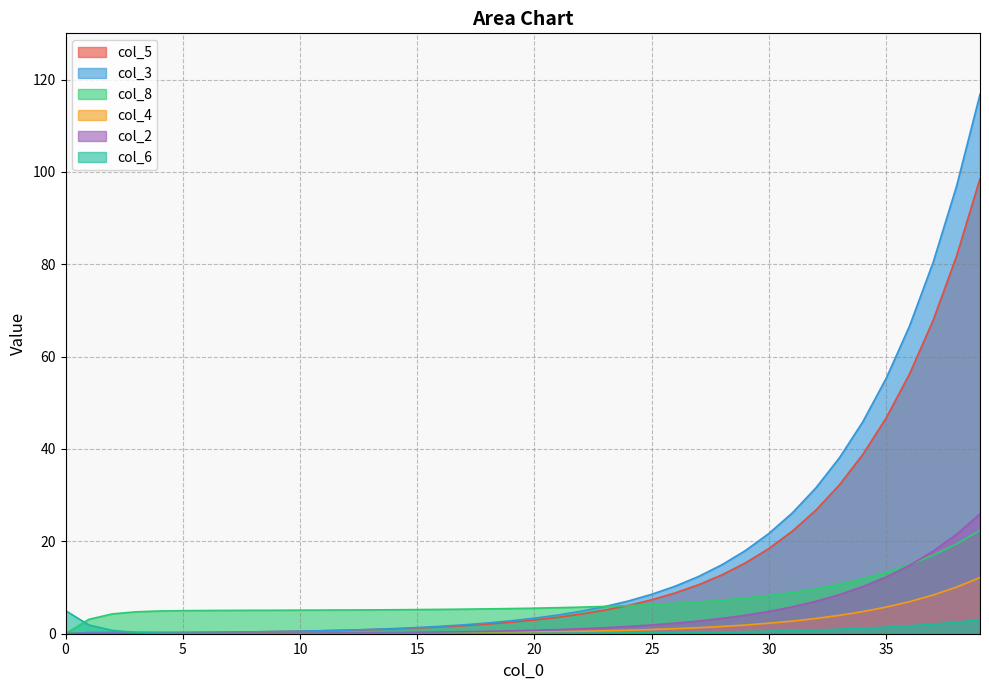

Reading right to left, extract all data points from this chart.

col_5: 98.5	81.8	67.9	56.3	46.7	38.8	32.2	26.8	22.2	18.5	15.3	12.8	10.6	8.8	7.3	6.1	5.1	4.3	3.6	3.0	2.5	2.1	1.8	1.5	1.2	1.1	0.9	0.8	0.6	0.5	0.5	0.4	0.3	0.3	0.2	0.2	0.1	0.1	0.0	0.0
col_3: 116.8	96.9	80.4	66.7	55.3	45.9	38.1	31.6	26.2	21.7	18.0	14.9	12.4	10.3	8.5	7.1	5.9	4.9	4.0	3.4	2.8	2.3	1.9	1.6	1.3	1.1	0.9	0.8	0.7	0.6	0.5	0.4	0.4	0.3	0.3	0.3	0.3	0.3	0.3	0.0
col_8: 22.4	19.4	17.0	14.9	13.3	11.9	10.7	9.7	8.9	8.3	7.7	7.3	6.9	6.6	6.3	6.1	5.9	5.8	5.6	5.5	5.5	5.4	5.3	5.3	5.2	5.2	5.2	5.1	5.1	5.1	5.1	5.1	5.0	5.0	5.0	4.9	4.7	4.3	3.1	0.0
col_4: 12.2	10.1	8.4	7.0	5.8	4.8	4.0	3.3	2.7	2.3	1.9	1.6	1.3	1.1	0.9	0.8	0.6	0.5	0.4	0.4	0.3	0.3	0.2	0.2	0.1	0.1	0.1	0.1	0.1	0.1	0.1	0.1	0.0	0.0	0.0	0.0	0.0	0.0	0.0	0.0
col_2: 26.0	21.5	17.9	14.8	12.3	10.2	8.5	7.0	5.8	4.8	4.0	3.3	2.8	2.3	1.9	1.6	1.3	1.1	0.9	0.8	0.6	0.5	0.4	0.4	0.3	0.2	0.2	0.2	0.1	0.1	0.1	0.1	0.1	0.1	0.1	0.1	0.1	0.1	0.1	0.0
col_6: 3.0	2.5	2.1	1.7	1.4	1.2	1.0	0.8	0.7	0.6	0.5	0.4	0.3	0.3	0.2	0.2	0.1	0.1	0.1	0.1	0.1	0.1	0.1	0.0	0.0	0.0	0.0	0.0	0.0	0.0	0.0	0.0	0.0	0.0	0.1	0.1	0.3	0.7	1.9	5.0